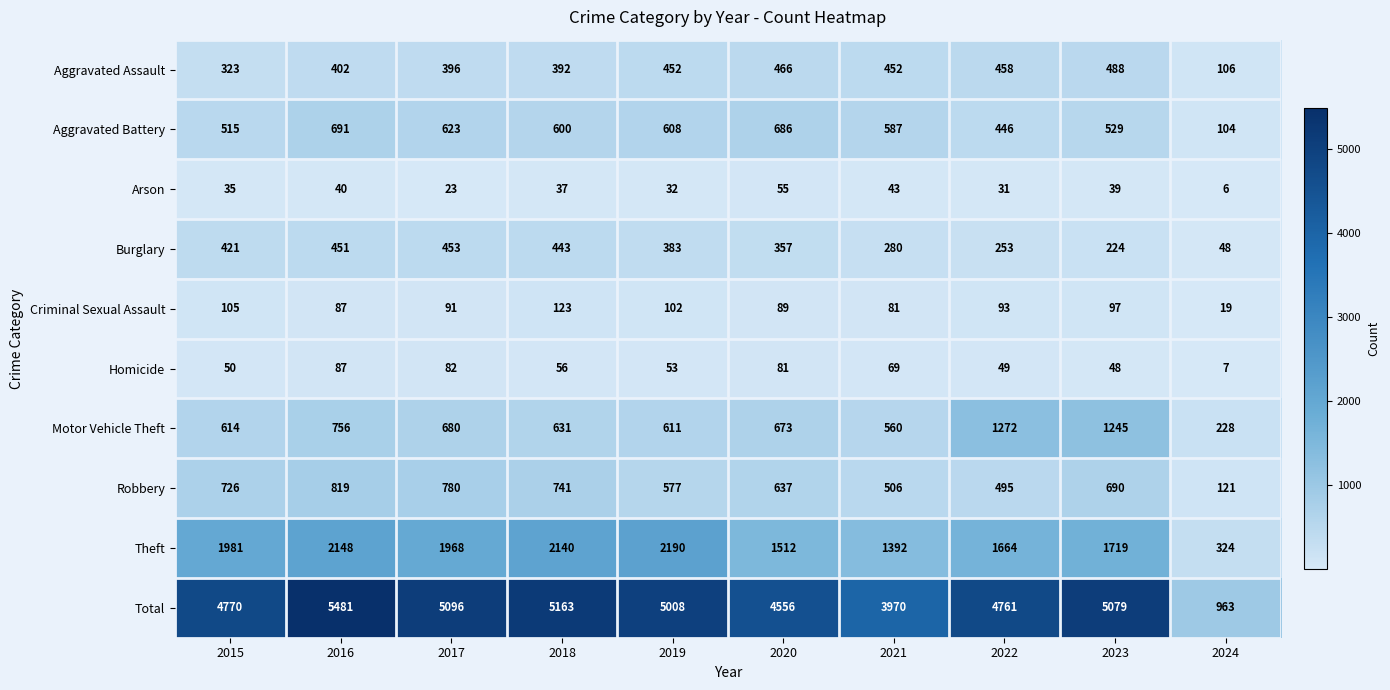

What is the total value across all series at 2023?

10158